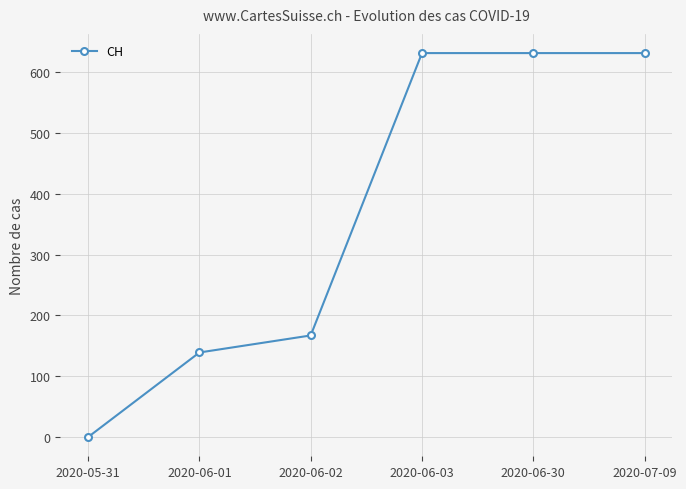

What is the sum of the values at 2020-06-03 and 2020-07-09?

1262